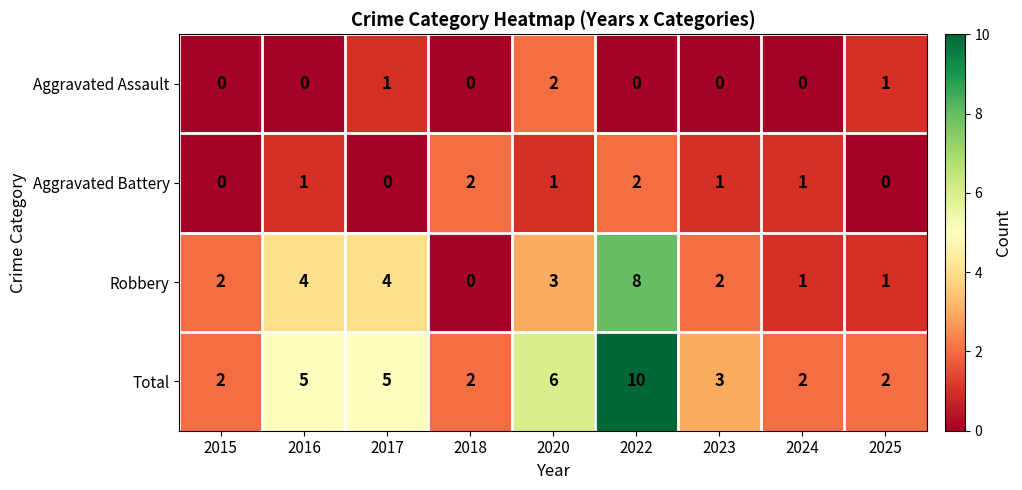

What is the maximum value shown in the chart?

10